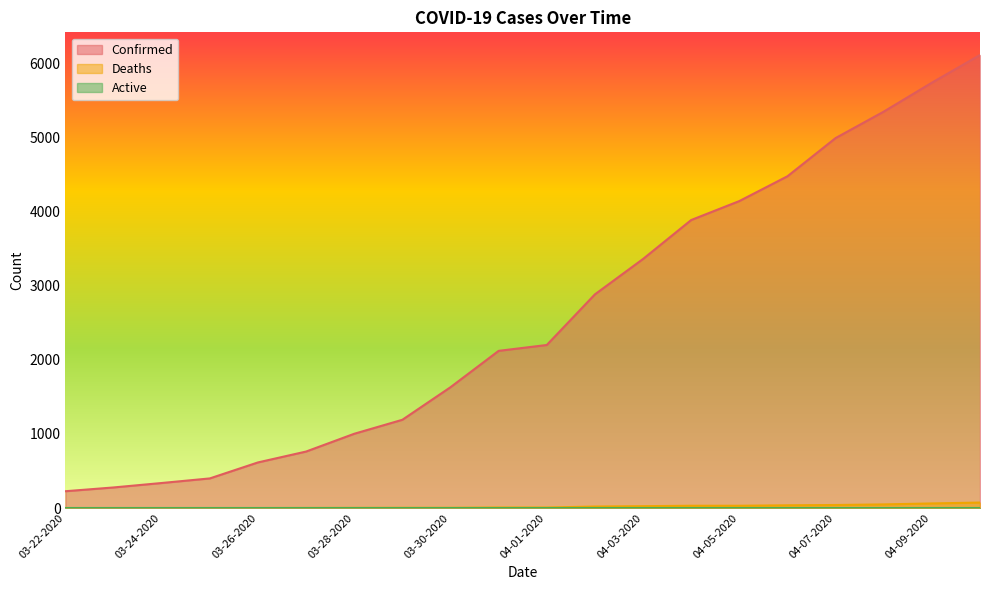

The Deaths series shows 37 at 03-26-2020. True or false?

False